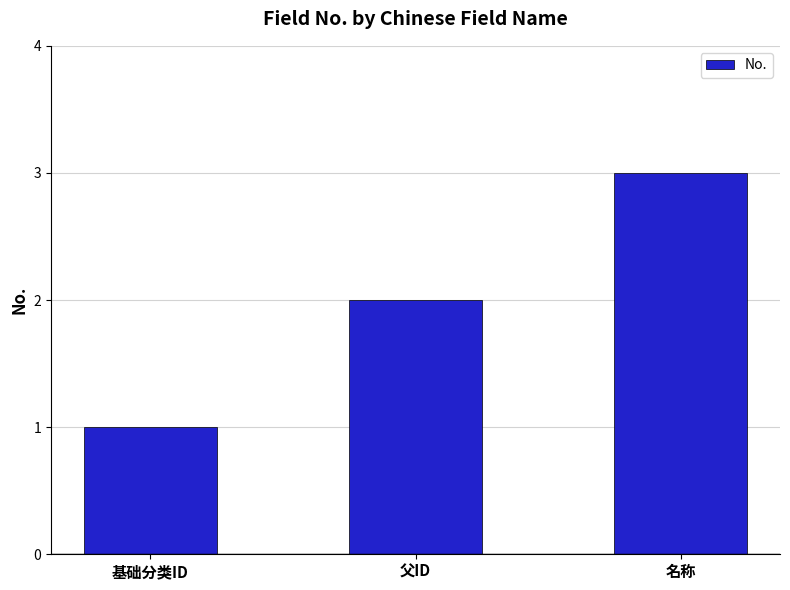

What is the average value?

2